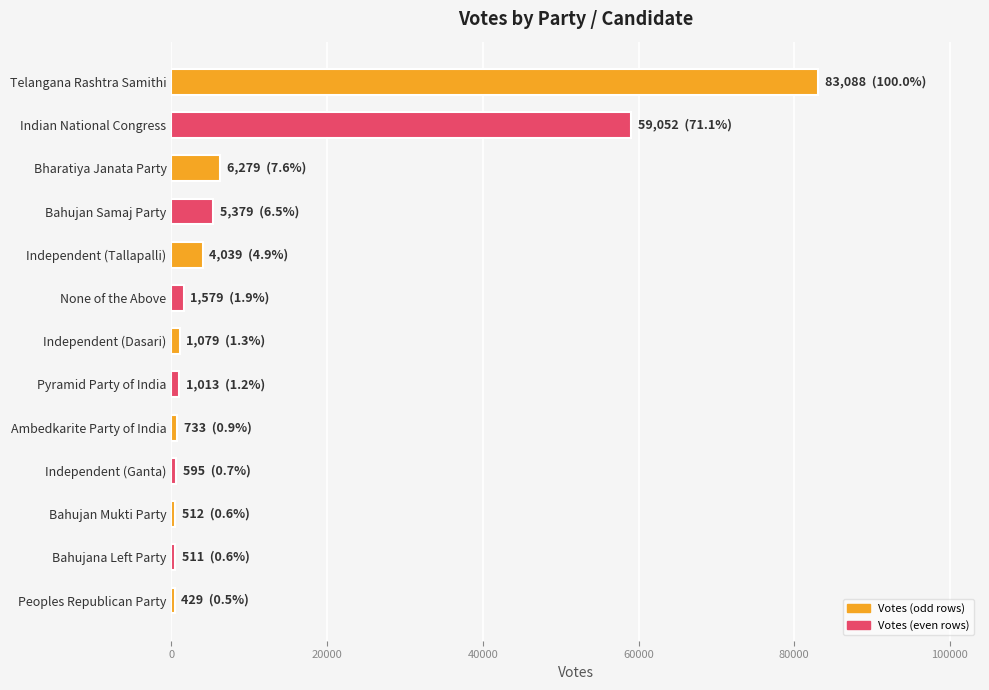

What is the greatest value displayed?

83088